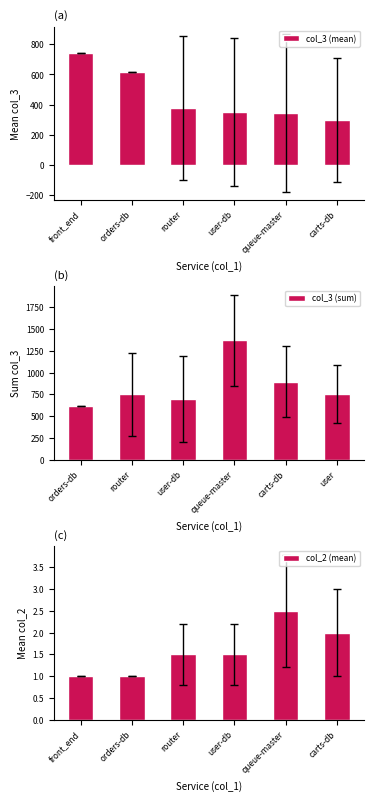

The col_3 (mean) series shows 577.6 at router. True or false?

False